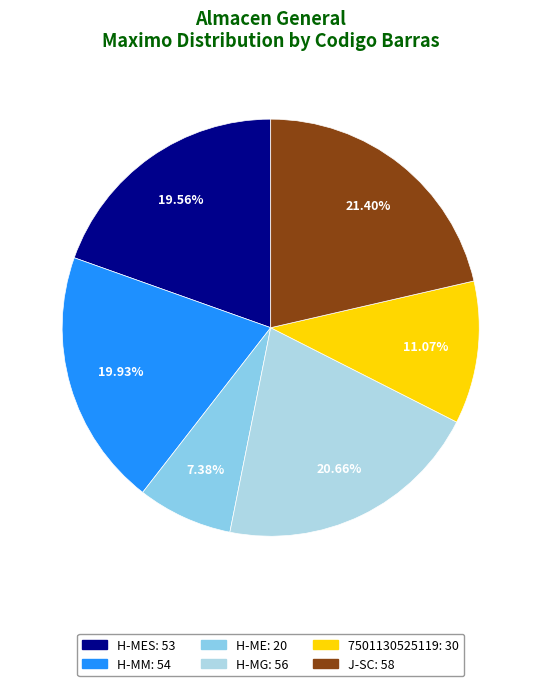

How many slices are in this pie chart?

6